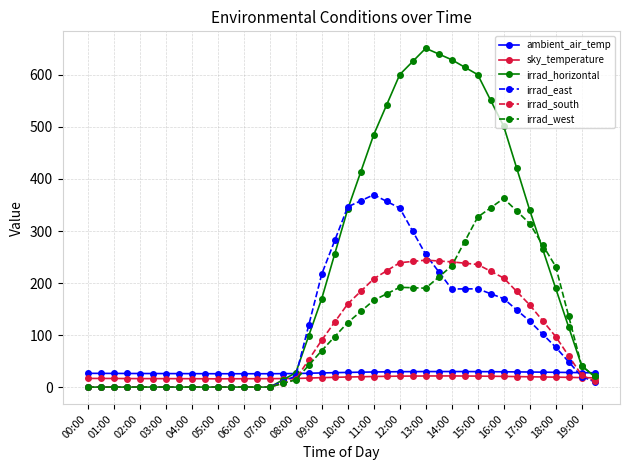

What is the maximum value for irrad_horizontal?

651.3